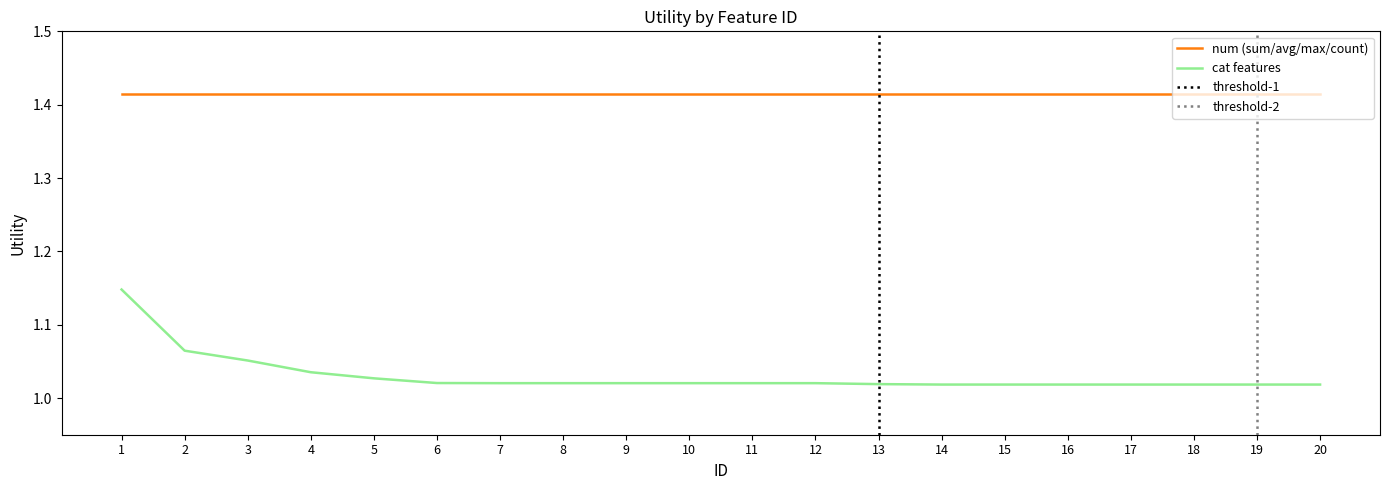

At which label is the value closest to 1?

14